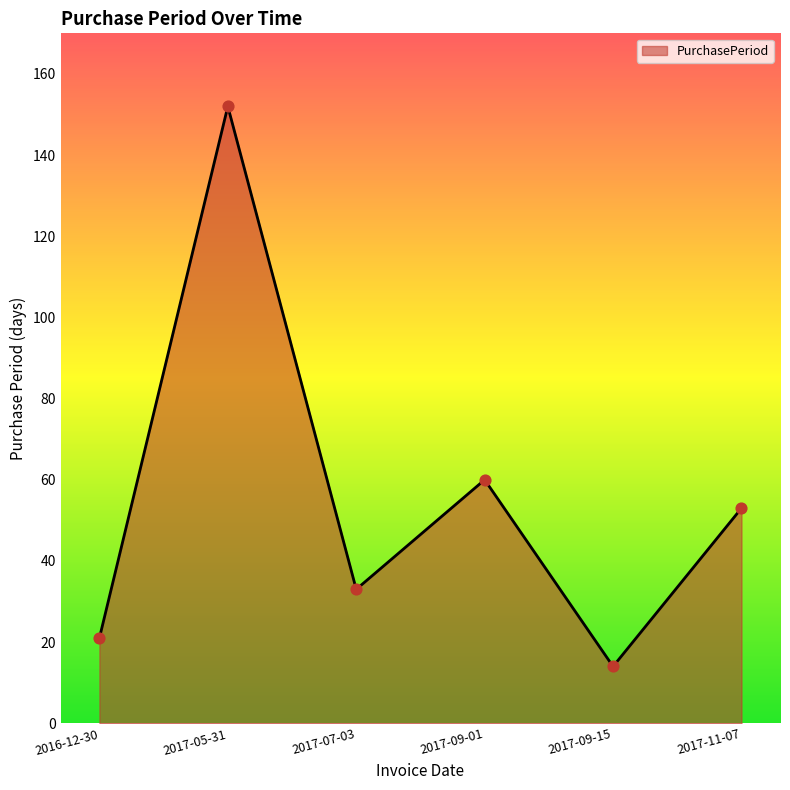

What is the change in value from 2017-05-31 to 2017-11-07?

-99